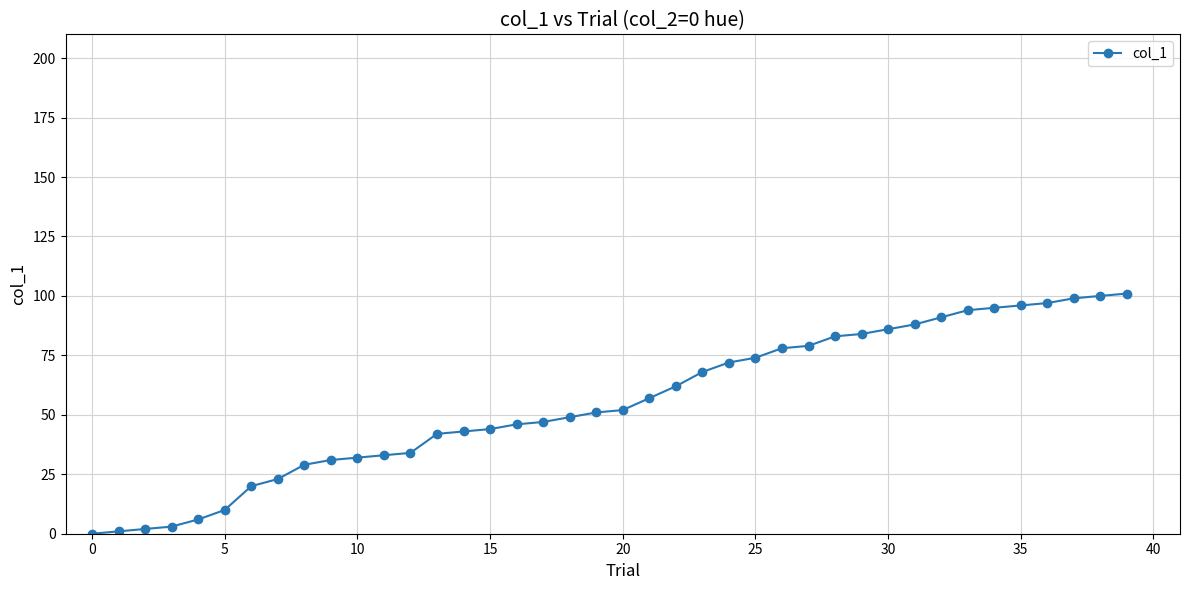

What is the greatest value displayed?

101